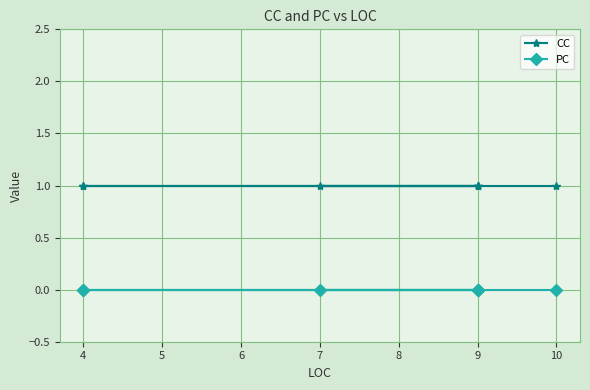

True or false: CC has a value of 0 at 9.

False